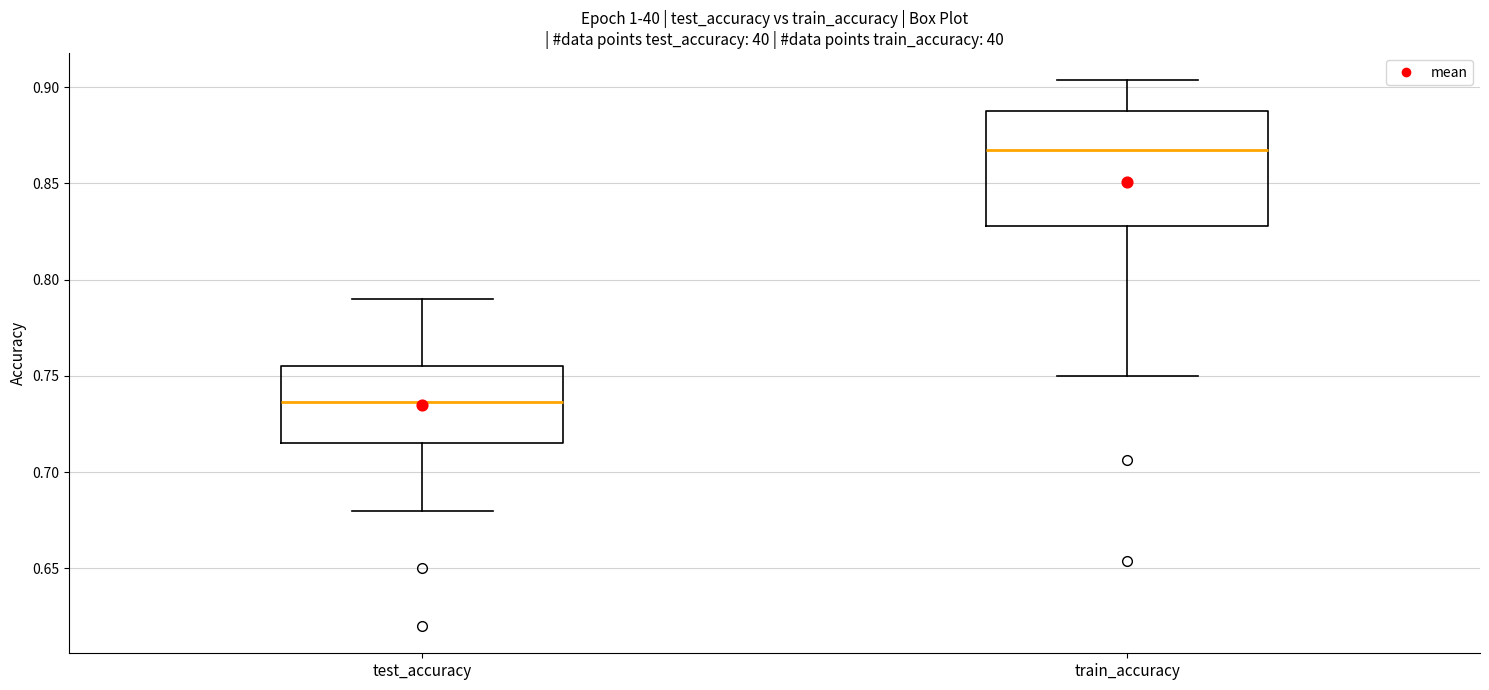

Where does the upper whisker of the box for test_accuracy end on the y-axis? The values are not printed on the chart, so give them approximately, as read against the axis.

0.790